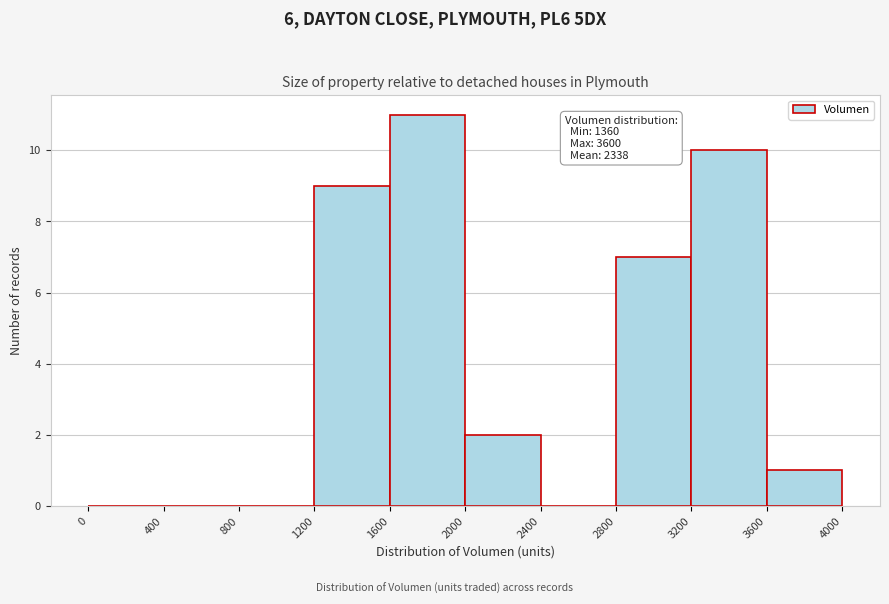

Over which range of the x-axis is the bar tallest?

1600 to 2000